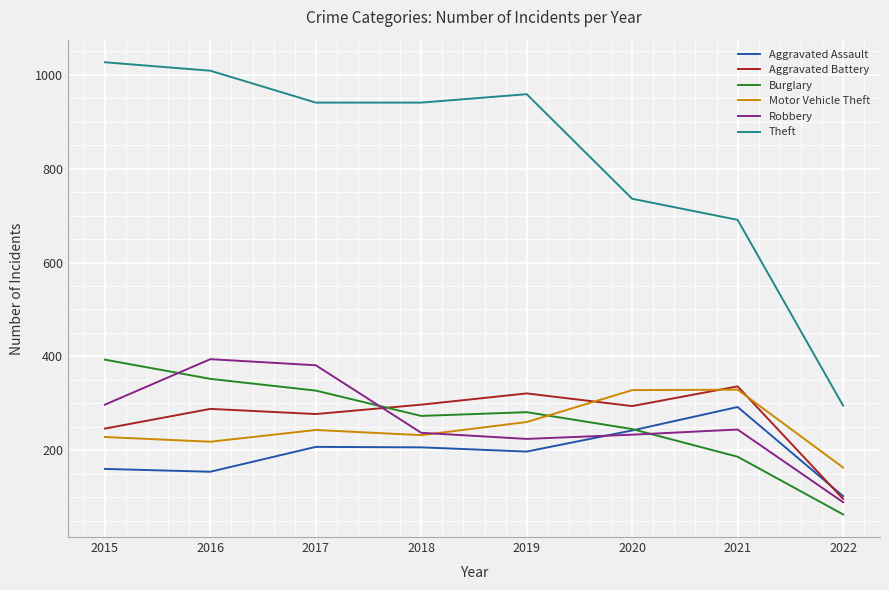

What is the difference between the maximum and minimum values in the Theft series?

732